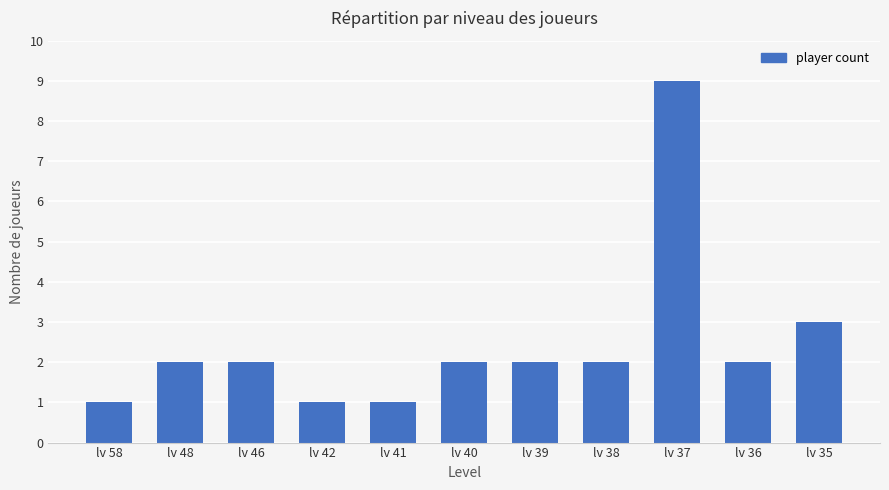

What is the value of the 7th bar from the left?

2